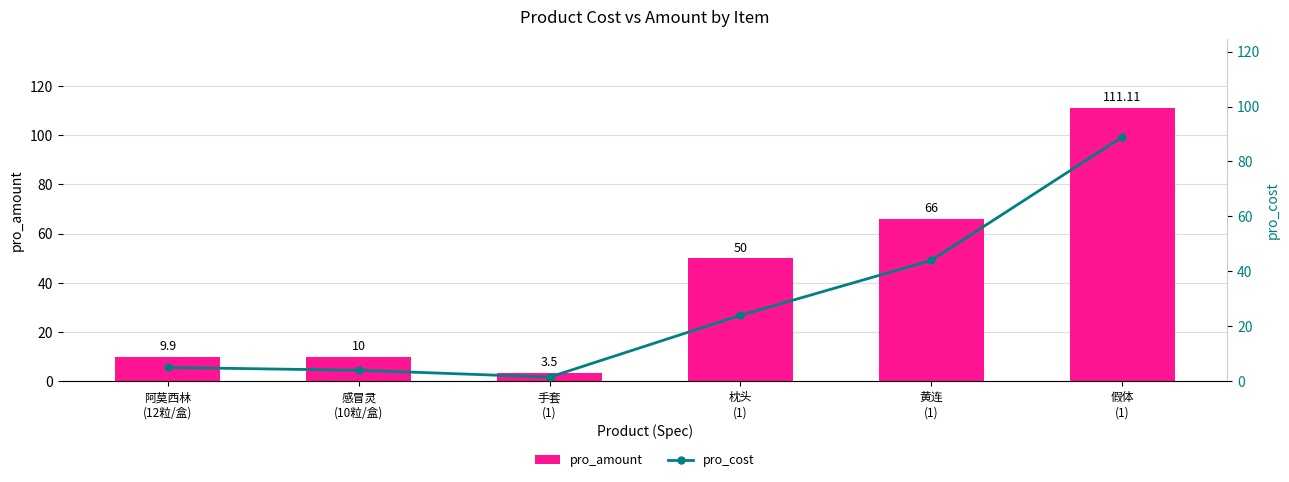

List the series in order of their peak value, lowest first.

pro_cost, pro_amount